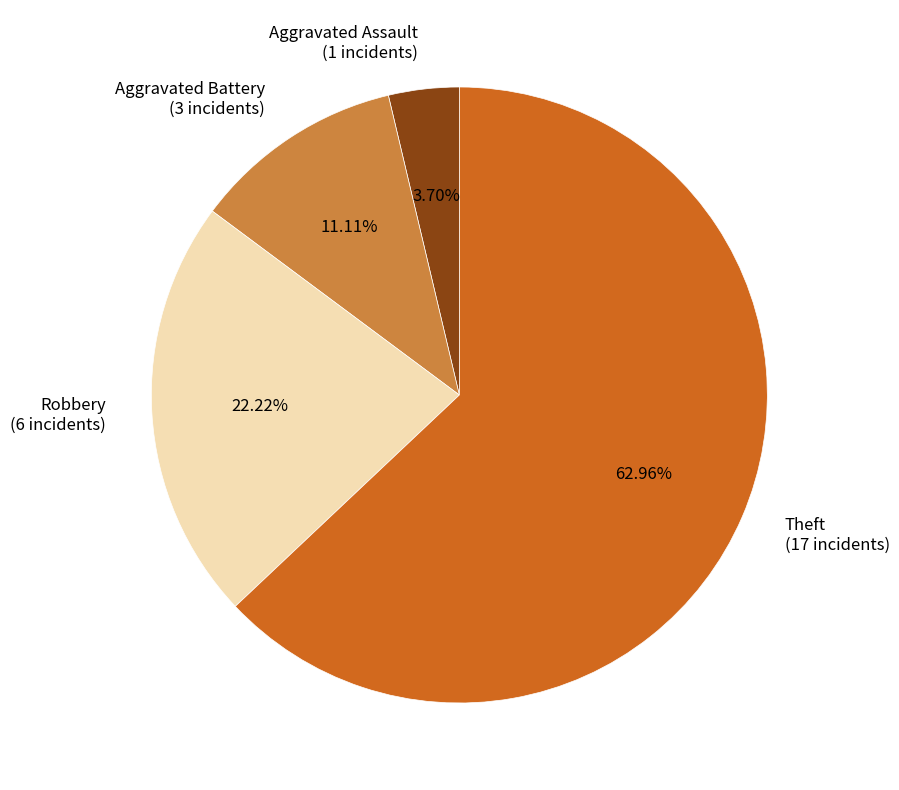

True or false: Aggravated Battery accounts for 2% of the total.

False